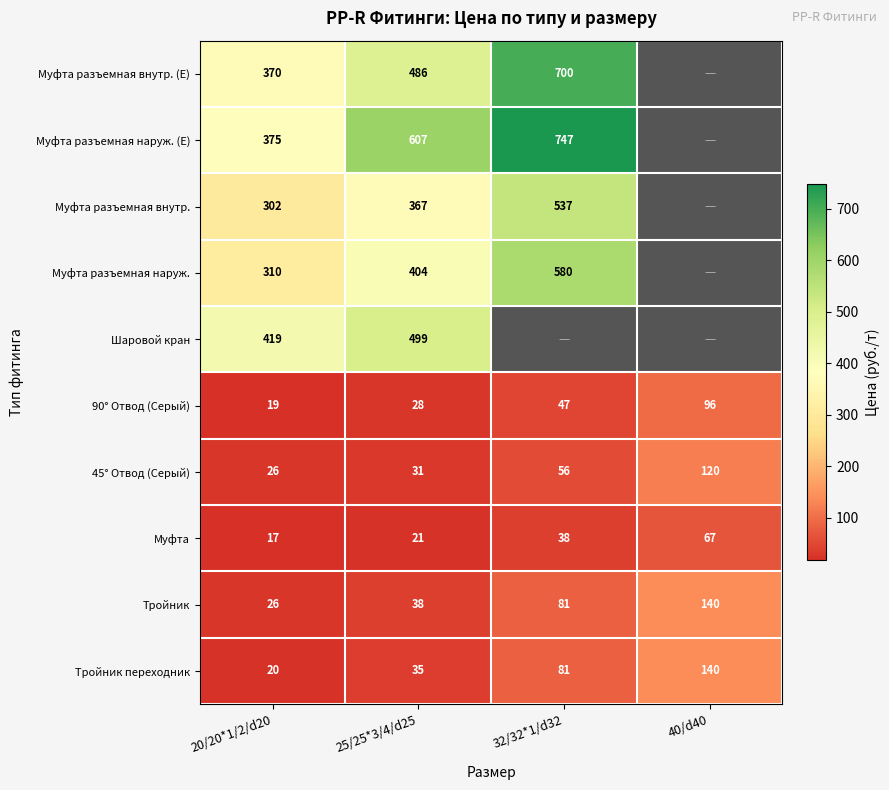

Is the value of Муфта разъемная наруж. at 20/20*1/2/d20 greater than the value of Тройник at 20/20*1/2/d20?

Yes